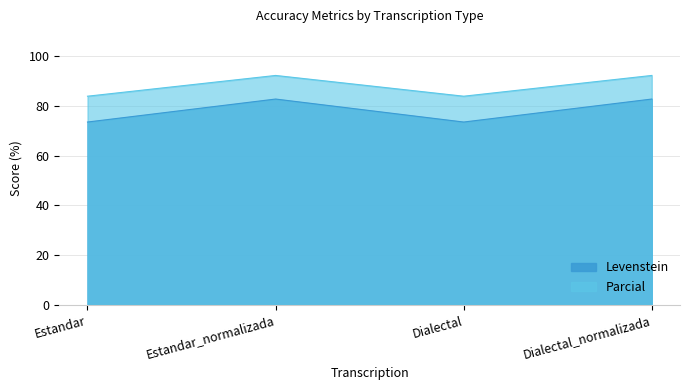

What is the sum of the Parcial values at Estandar and Dialectal_normalizada?

176.0